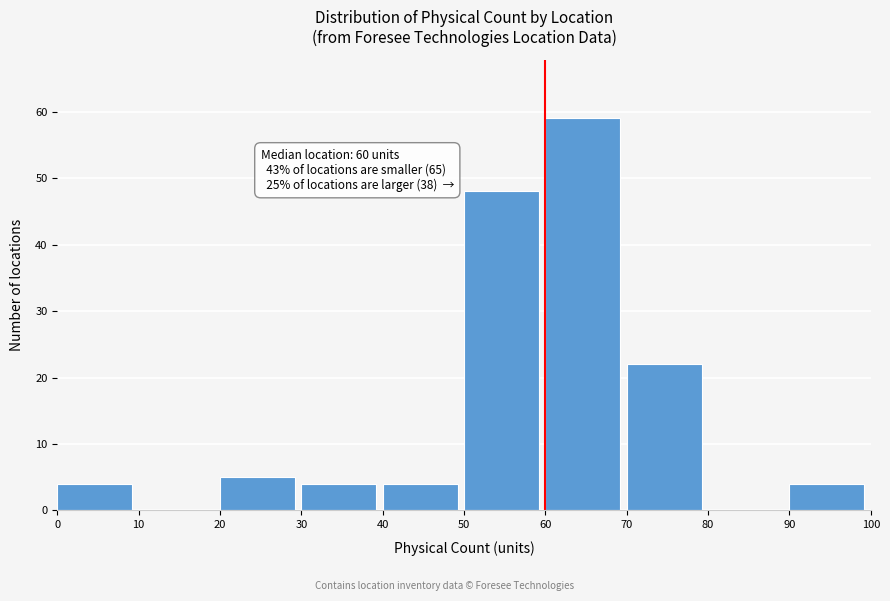

Which range on the x-axis has the tallest bar?

60 to 70